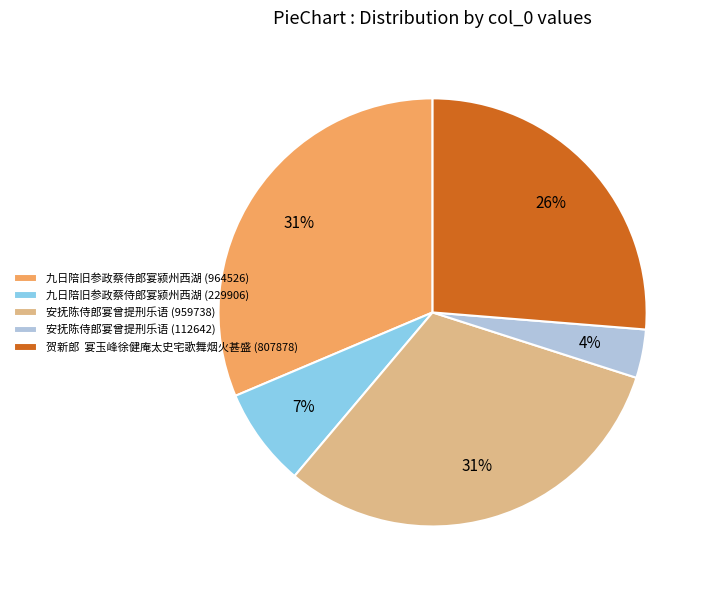

How many segments does this pie chart have?

5